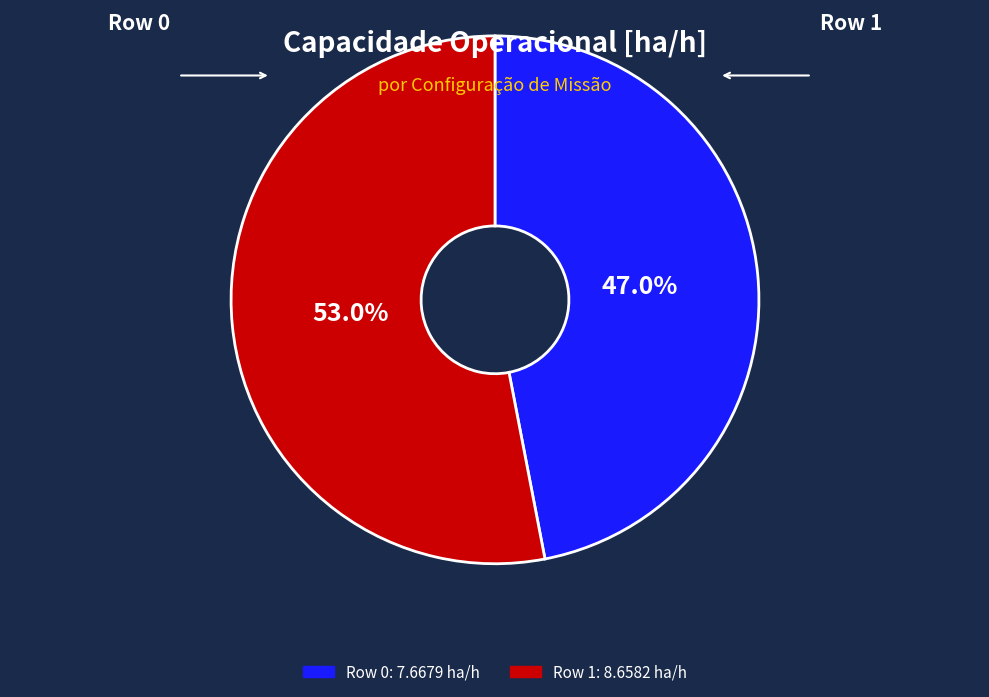

Which category has the biggest portion of the pie?

Row 1